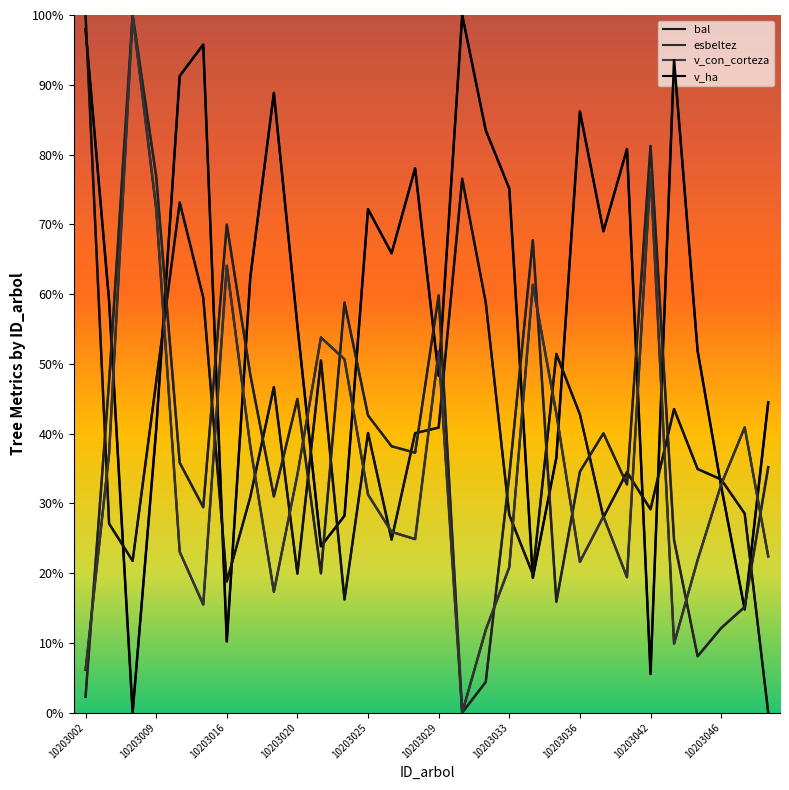

How many lines are shown in the chart?

4